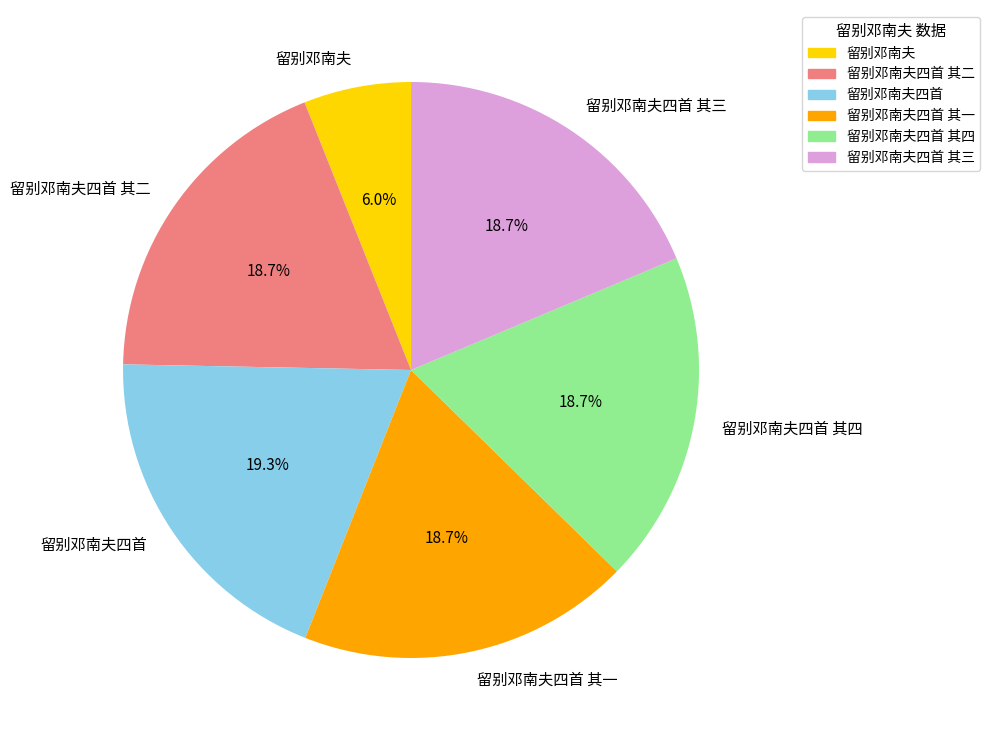

Is there a majority slice in this chart?

No